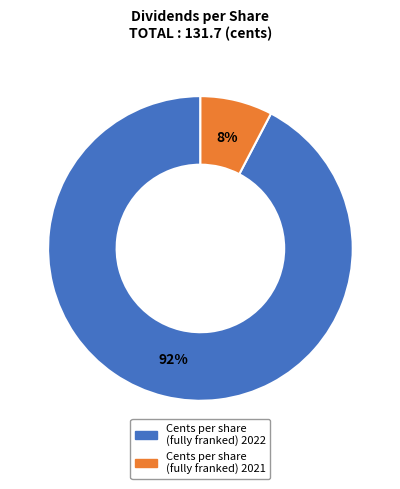

Count the number of slices in the pie.

2